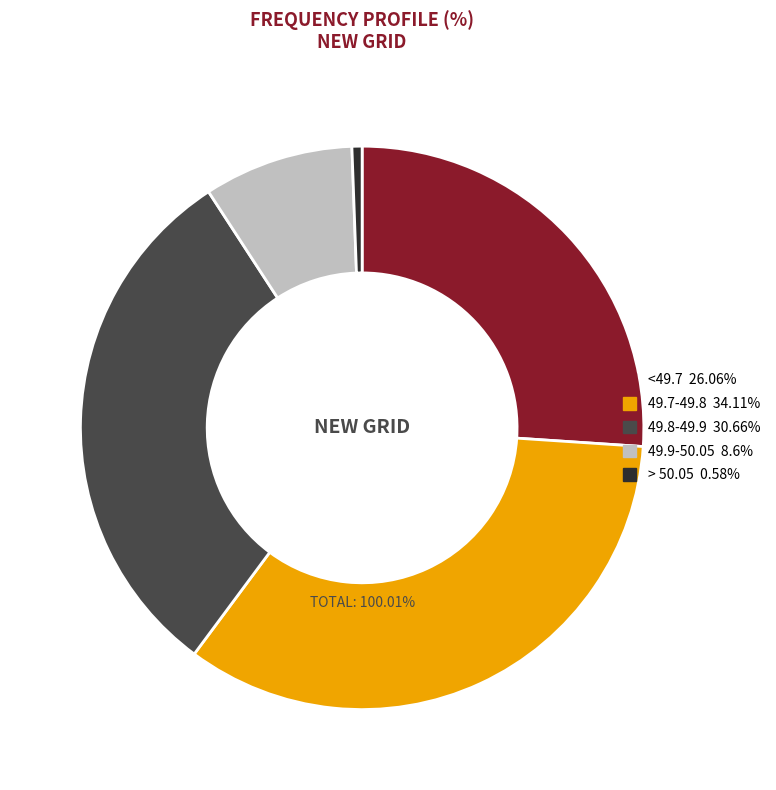

The > 50.05 slice represents 1% of the pie. True or false?

True